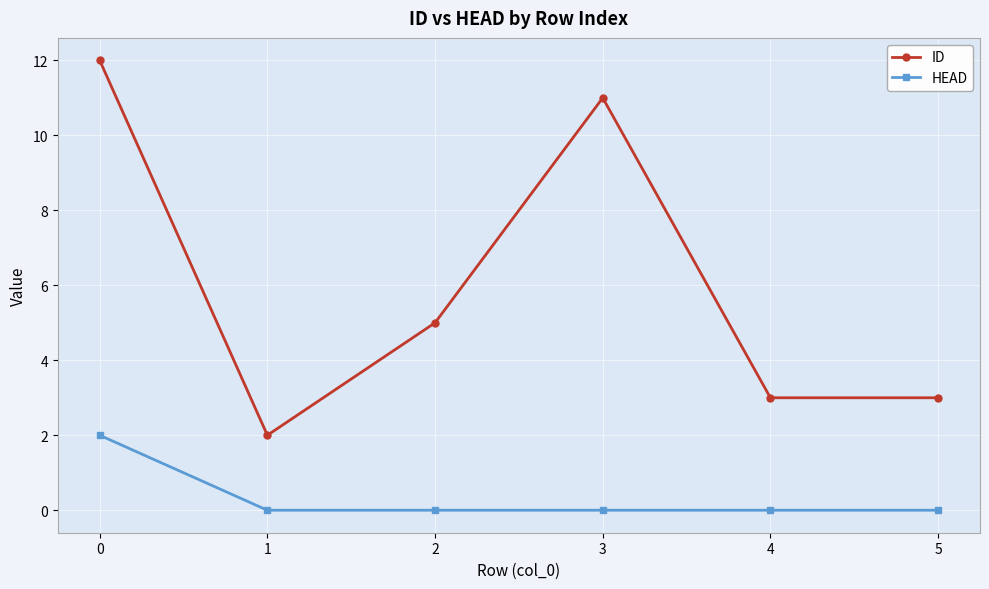

What is the sum of all HEAD values?

2